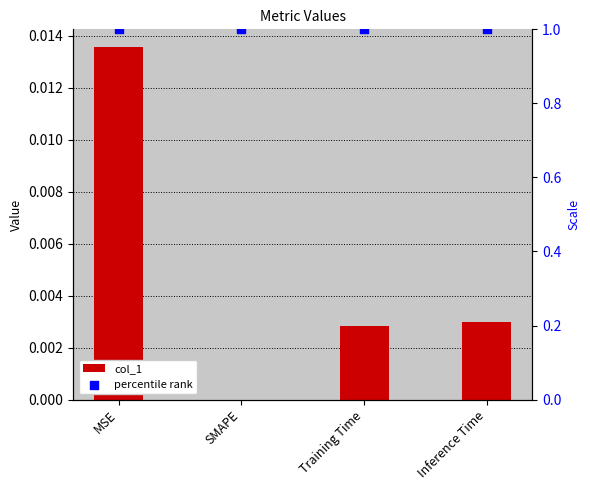

What is the total value across all series at Inference Time?

1.0